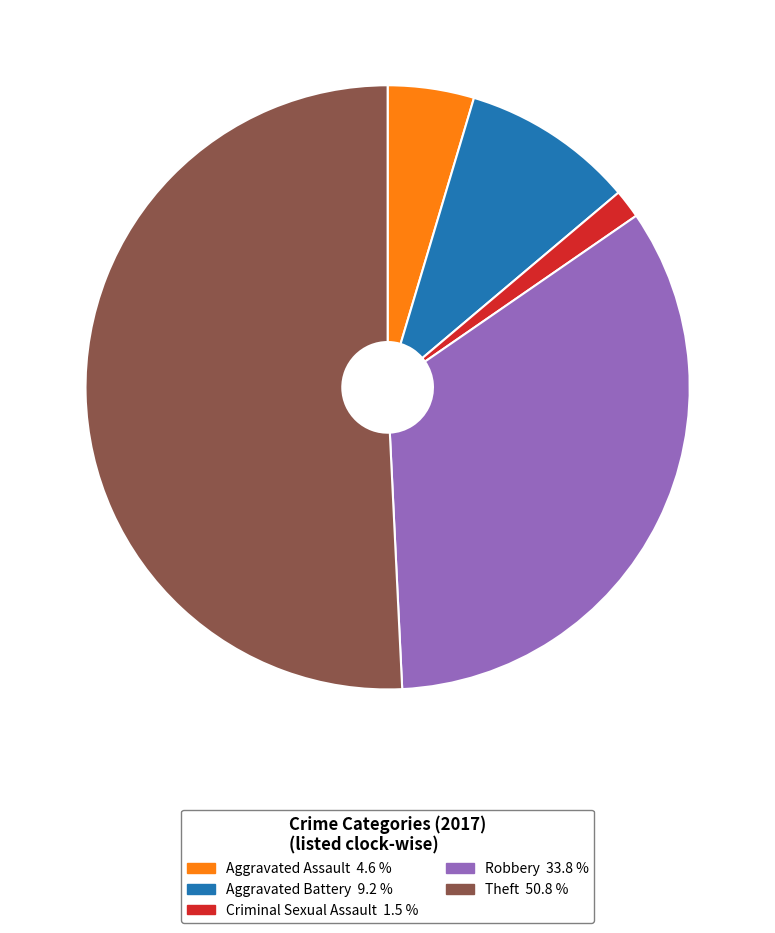

Is there a majority slice in this chart?

Yes